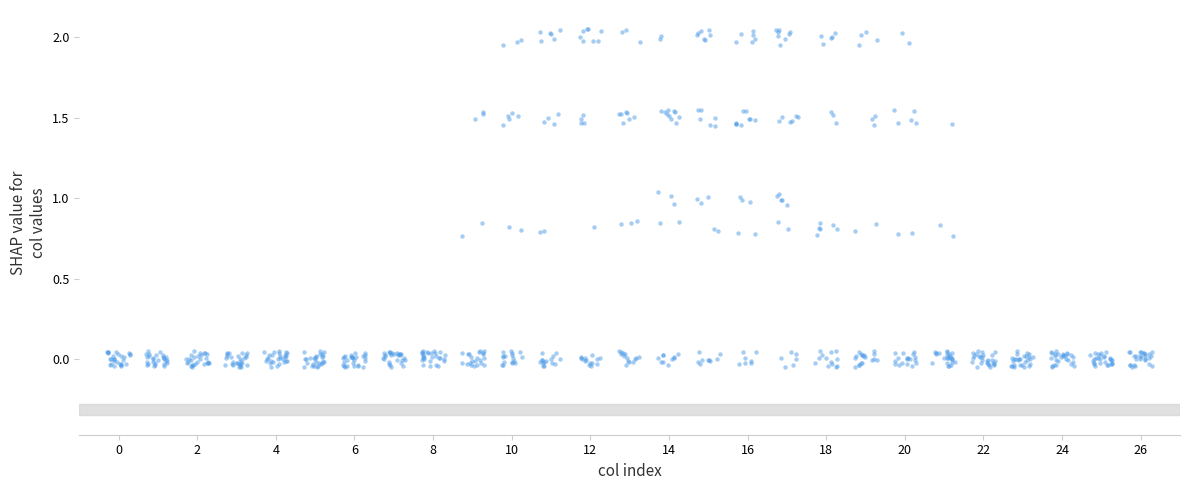

What is the range of Y values (max minus min)?

2.1